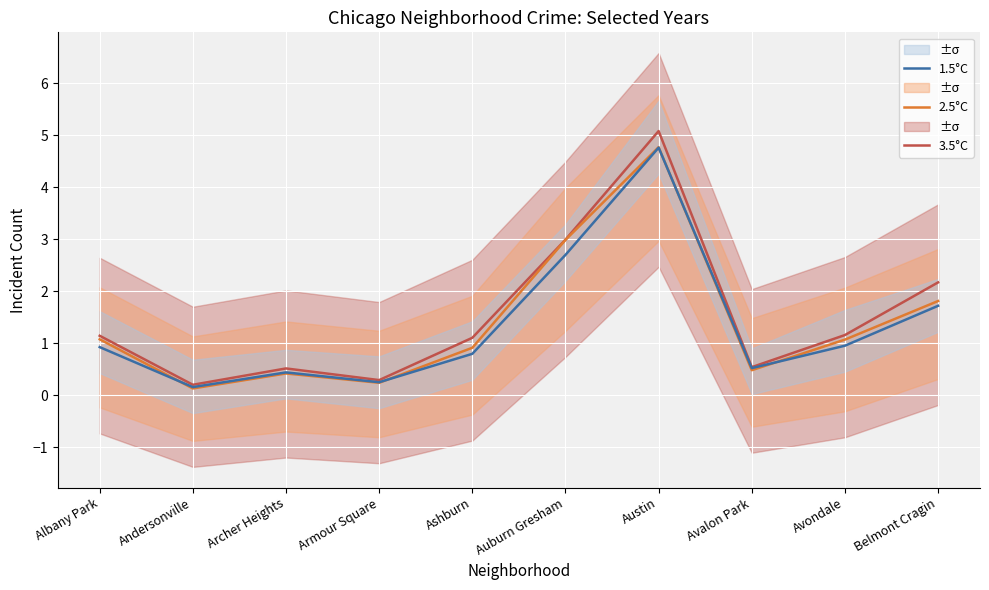

What position from the right is Andersonville?

9